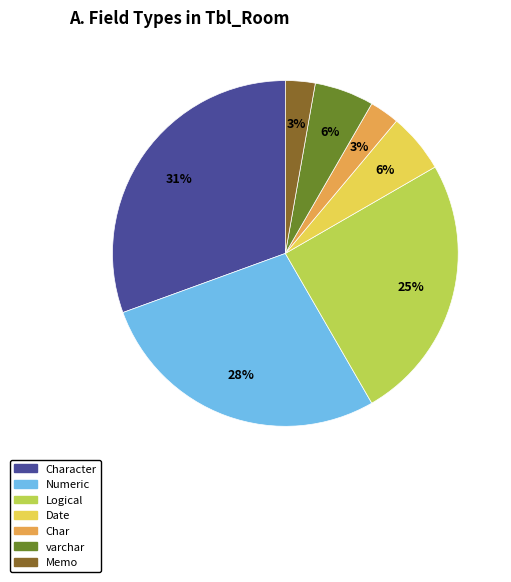

Is there a majority slice in this chart?

No